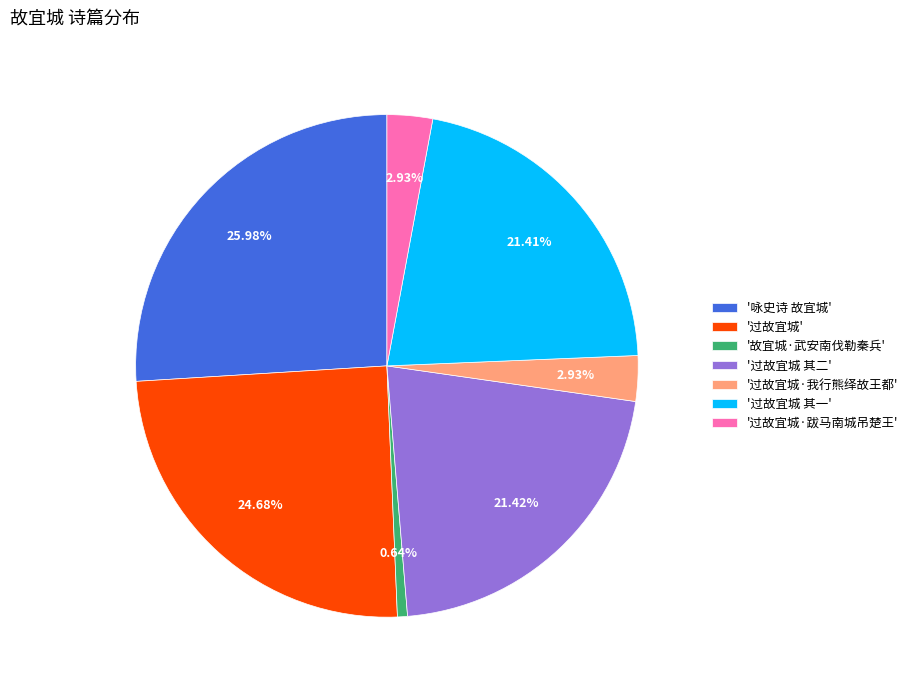

To the nearest percent, what is the average slice percentage?

14%